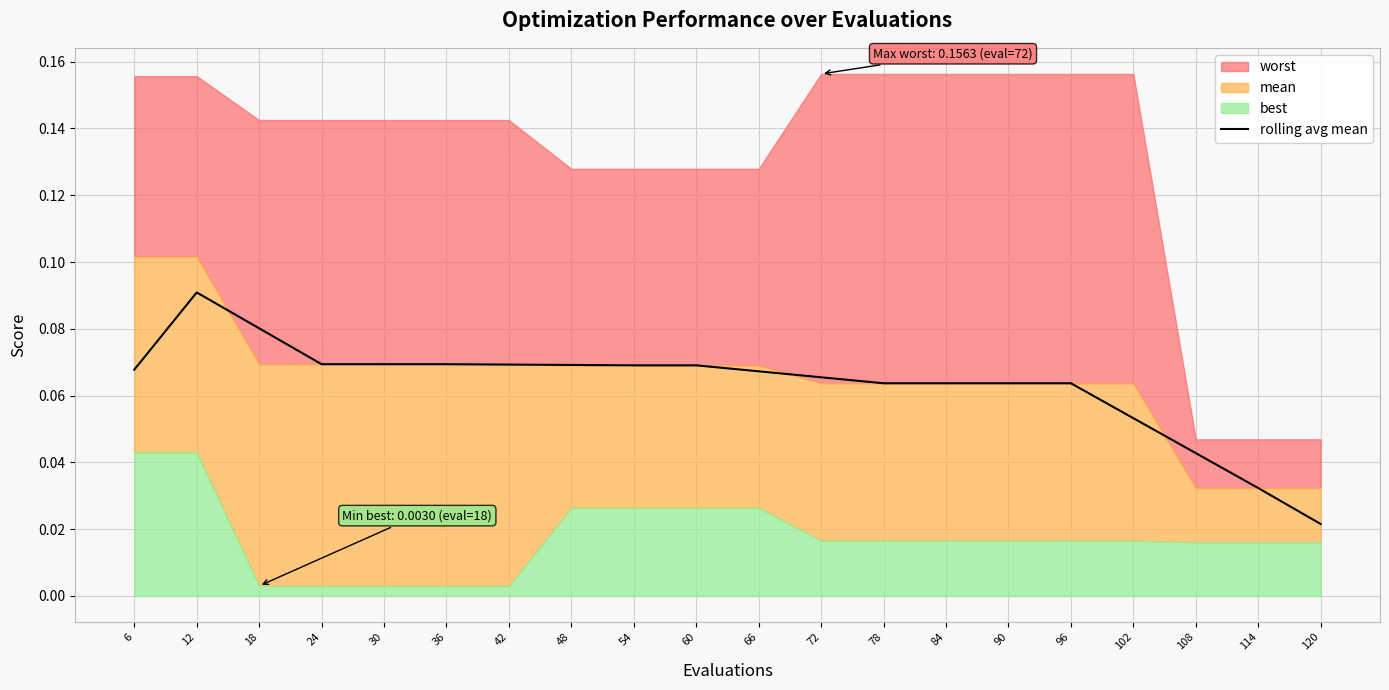

The chart shows a value of 0.0 at 90. True or false?

False